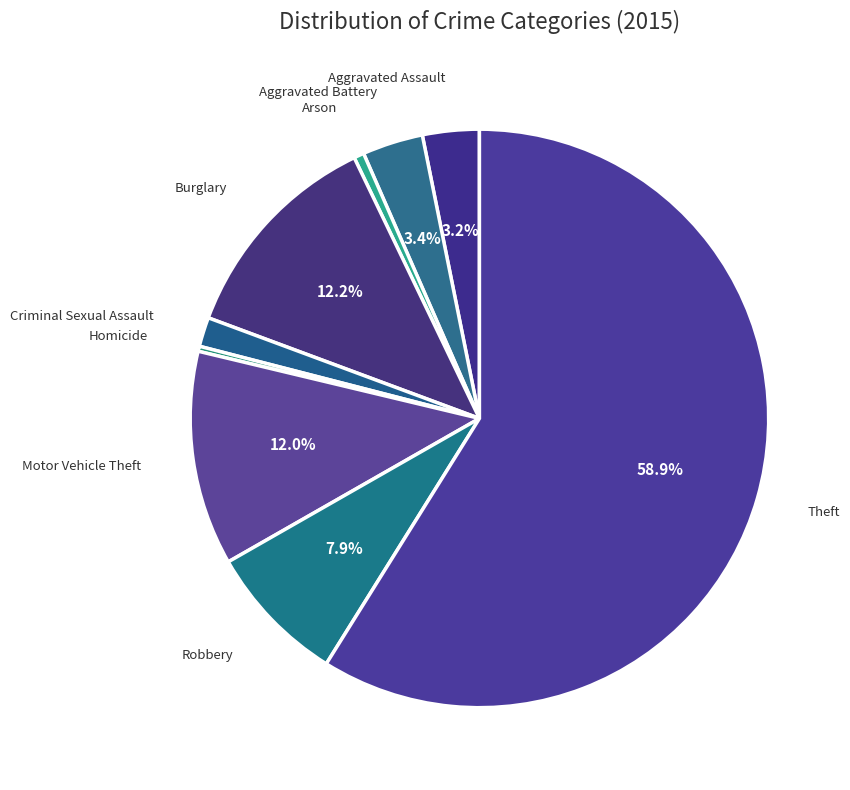

To the nearest percent, what is the average slice percentage?

11%